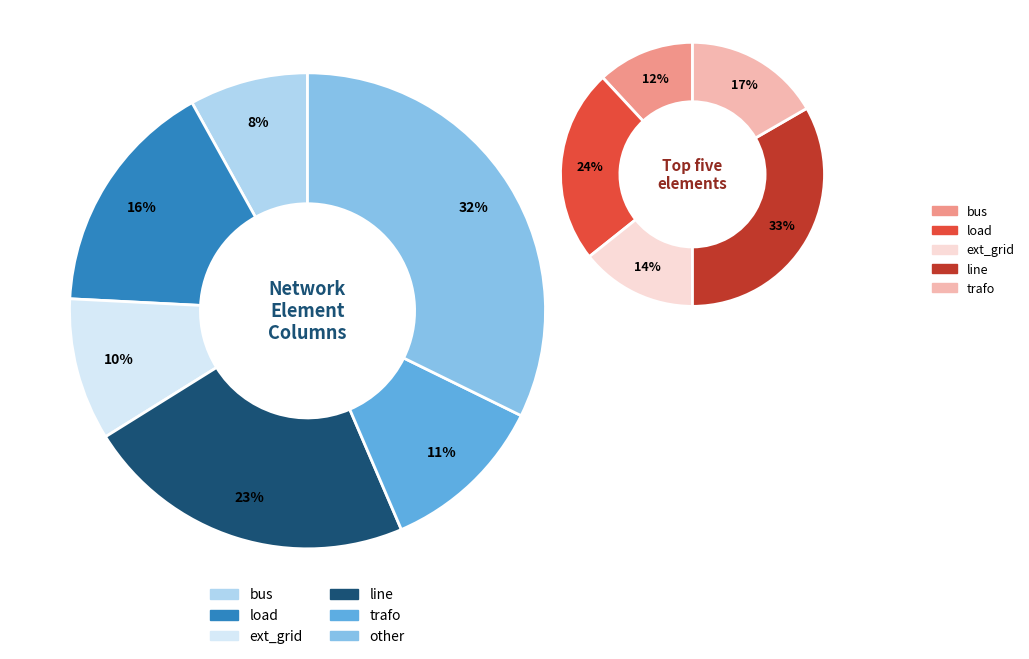

Which category has the biggest portion of the pie?

other